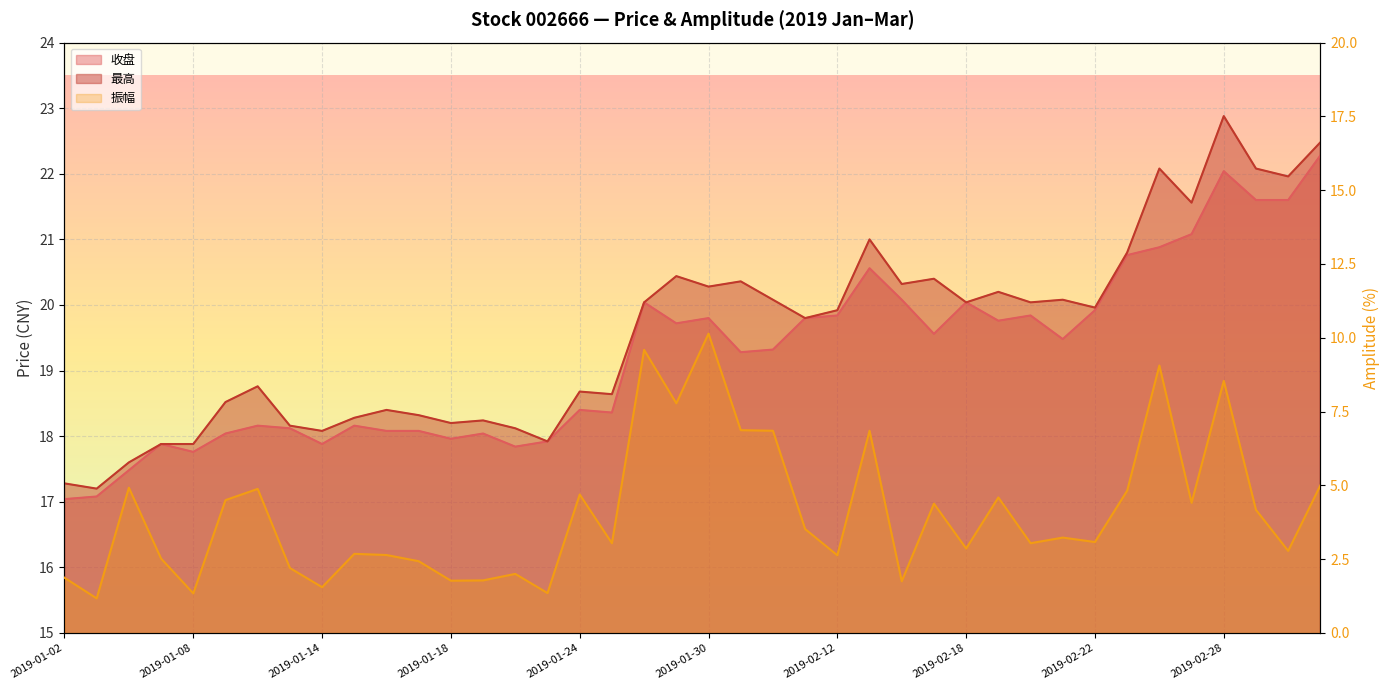

What is the label of the 23rd point from the left?

2019-02-01